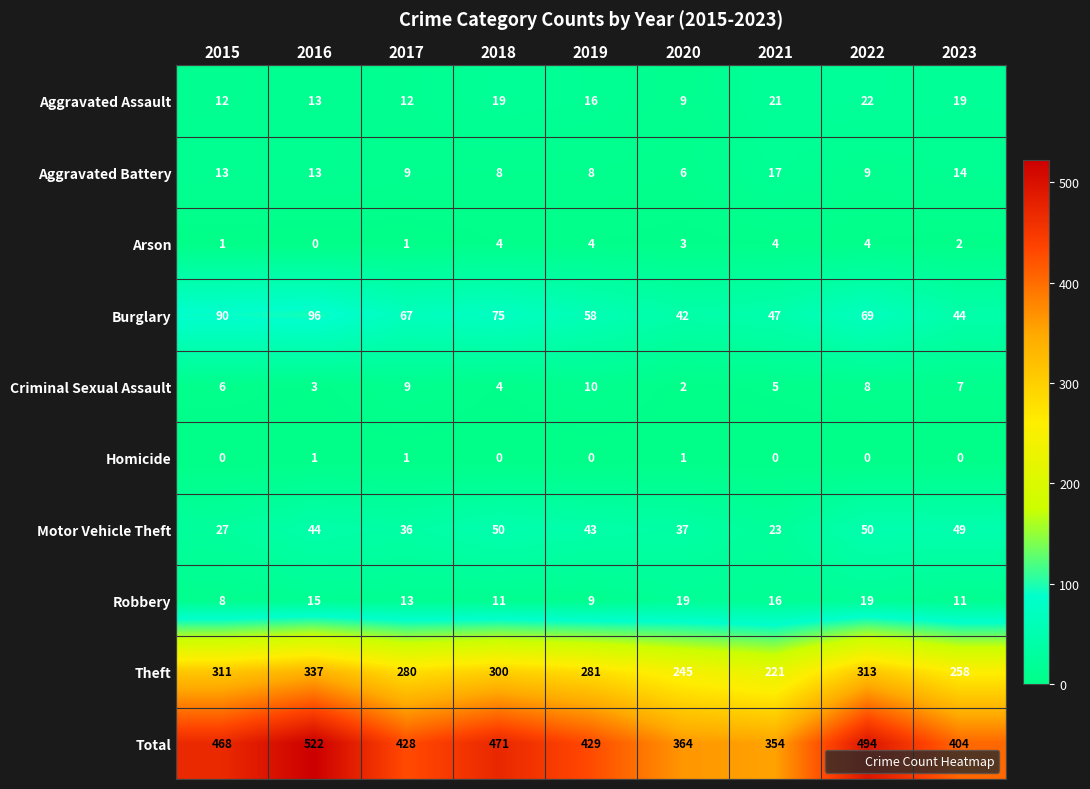

The Burglary series shows 90 at 2015. True or false?

True